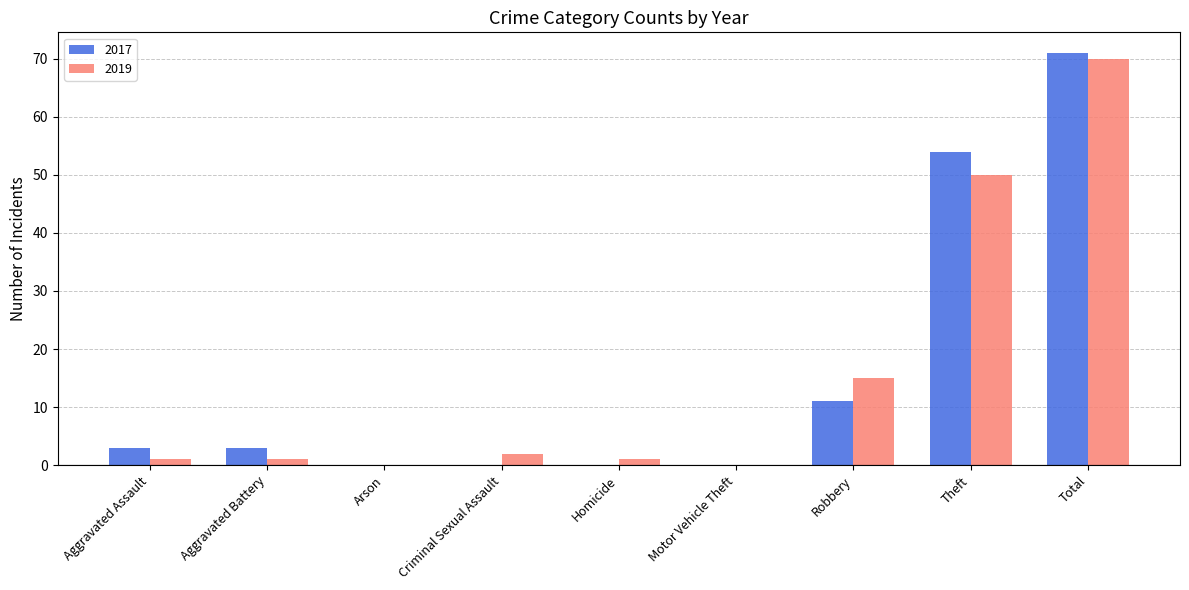

Does the chart contain stacked bars?

No